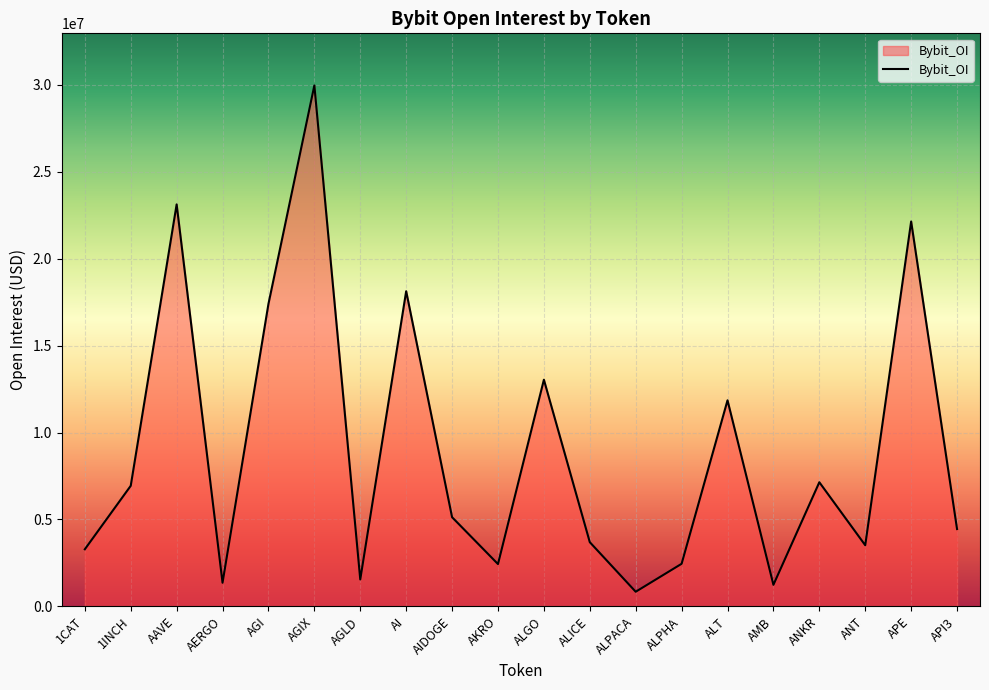

What is the change in value from AGIX to AIDOGE?

-24845691